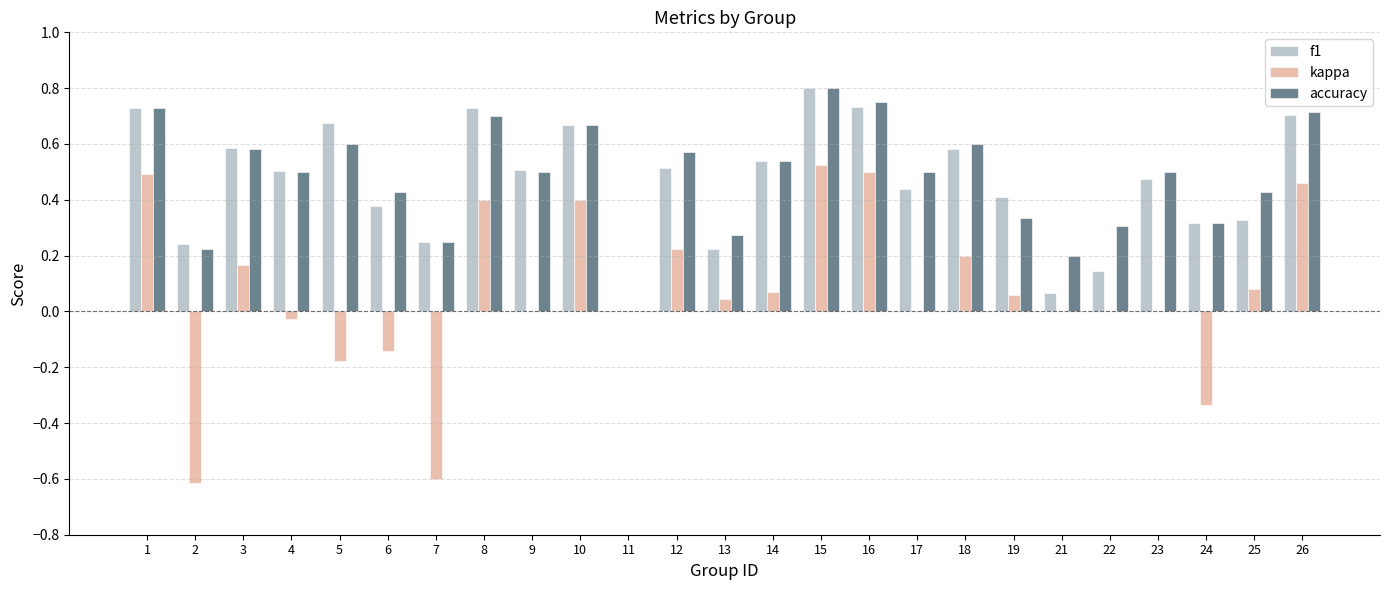

Which series changed the most between 8 and 24?

kappa